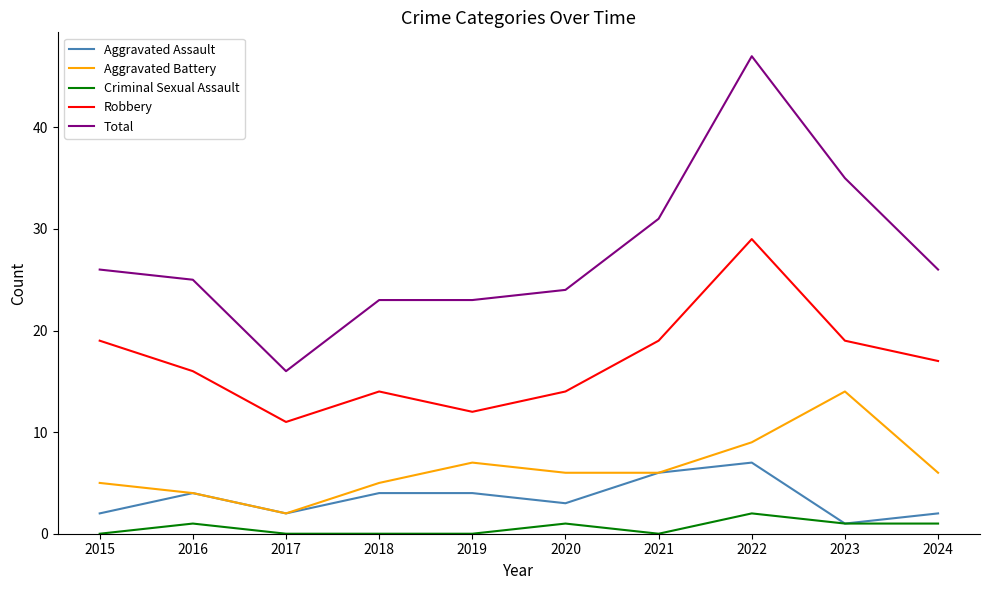

Which category has the lowest value in the Robbery series?

2017